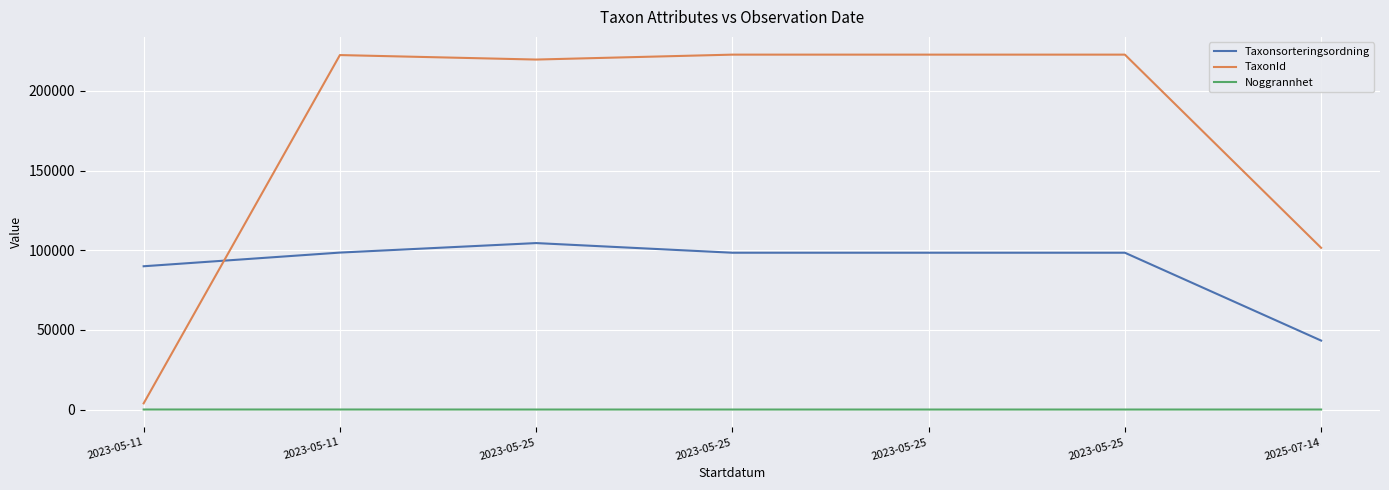

Which category has the lowest value in the TaxonId series?

2023-05-11